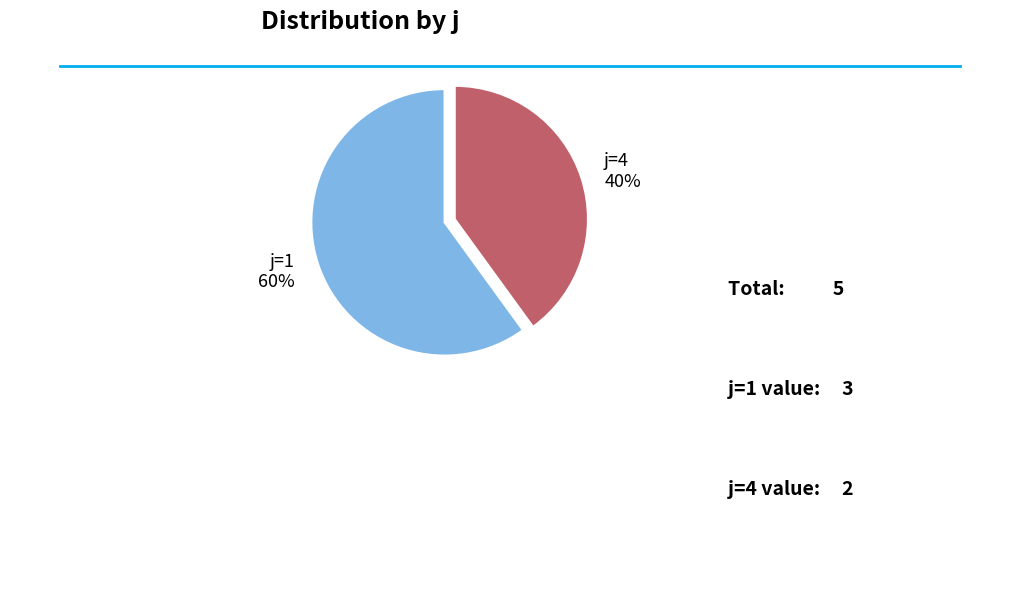

Which category has the biggest portion of the pie?

j=1